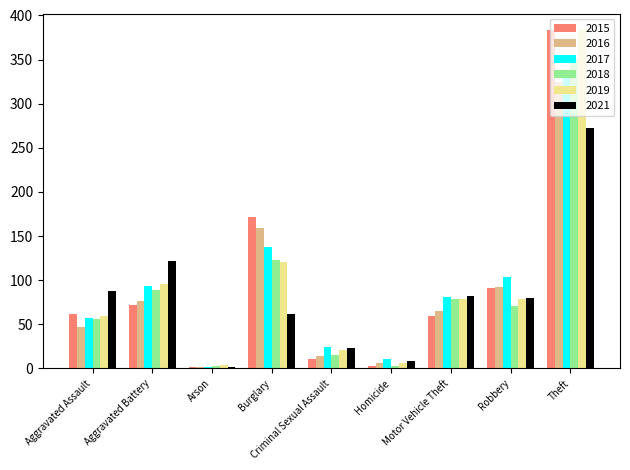

What are all the series names shown in the legend?

2015, 2016, 2017, 2018, 2019, 2021